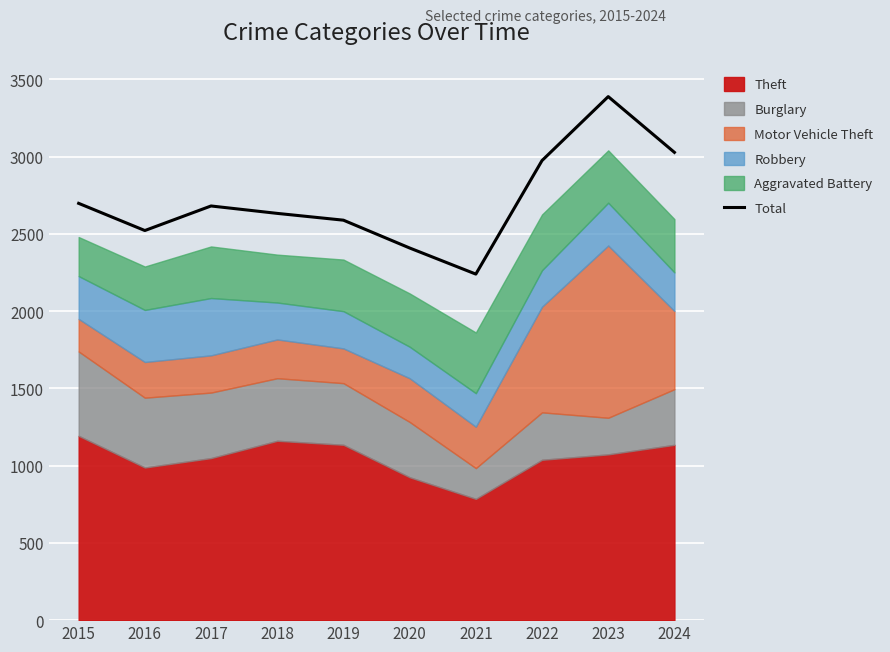

At which category does the chart reach its minimum across all series?

2021